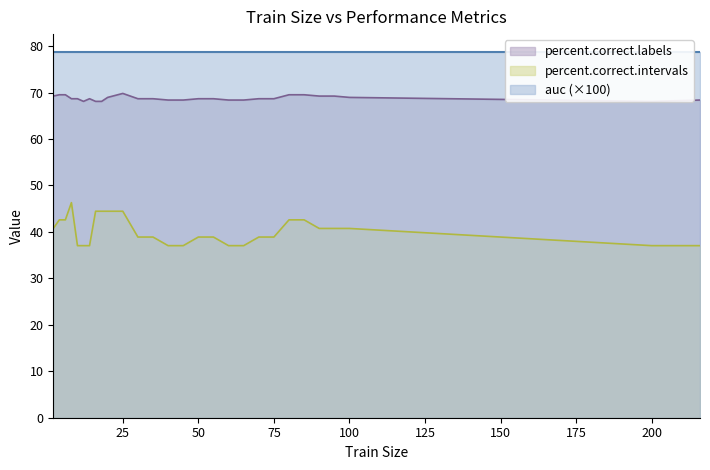

What is the approximate value of percent.correct.intervals at 20?

44.4